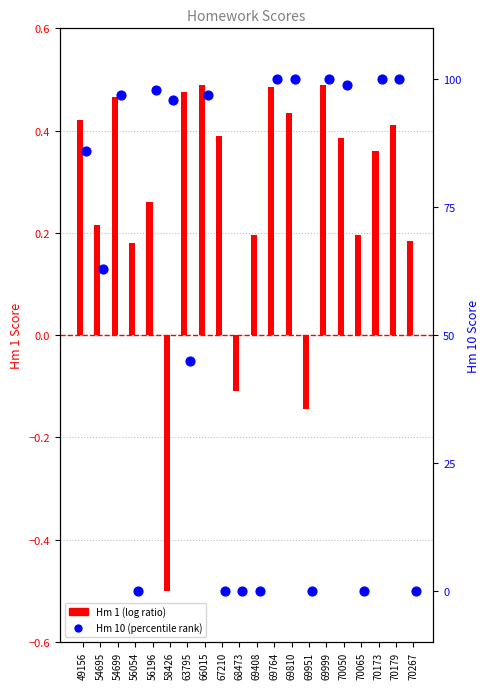

Which series contains the lowest Y value?

Hm 1 (log ratio)